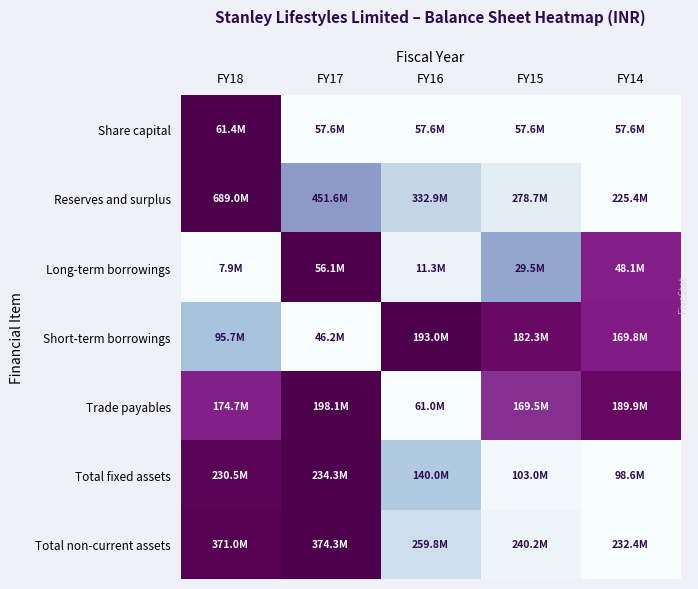

Which category has the highest value across all series?

FY18